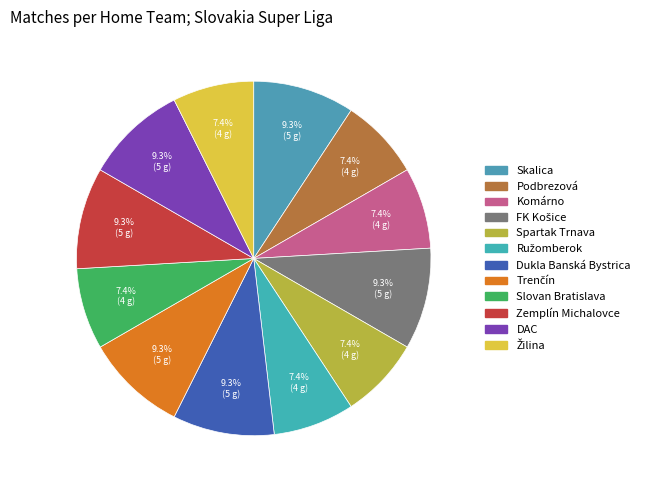

To the nearest percent, what is the combined percentage of Dukla Banská Bystrica and FK Košice?

19%